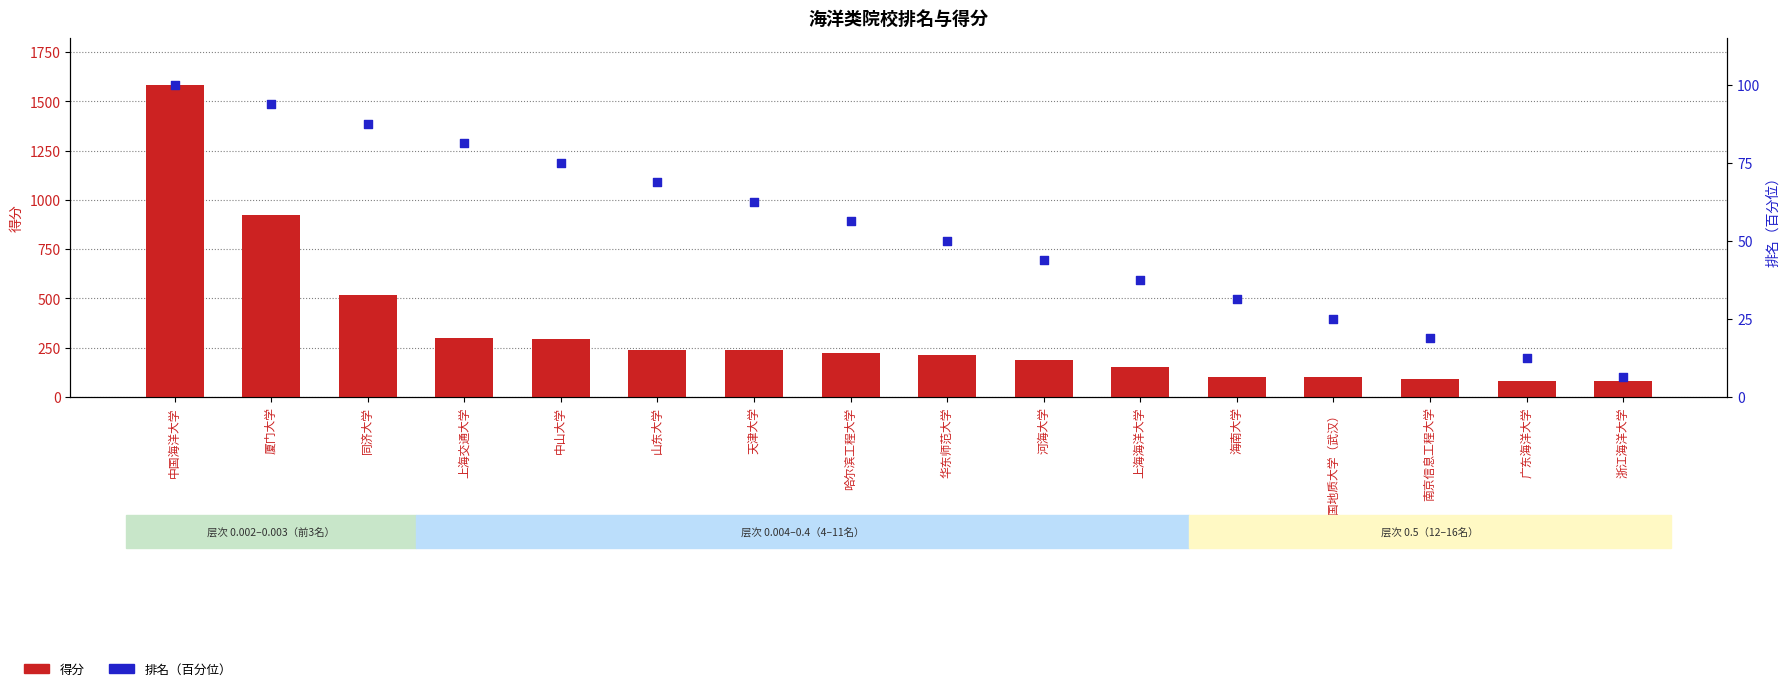

Which series reaches the minimum Y coordinate?

排名（百分位）